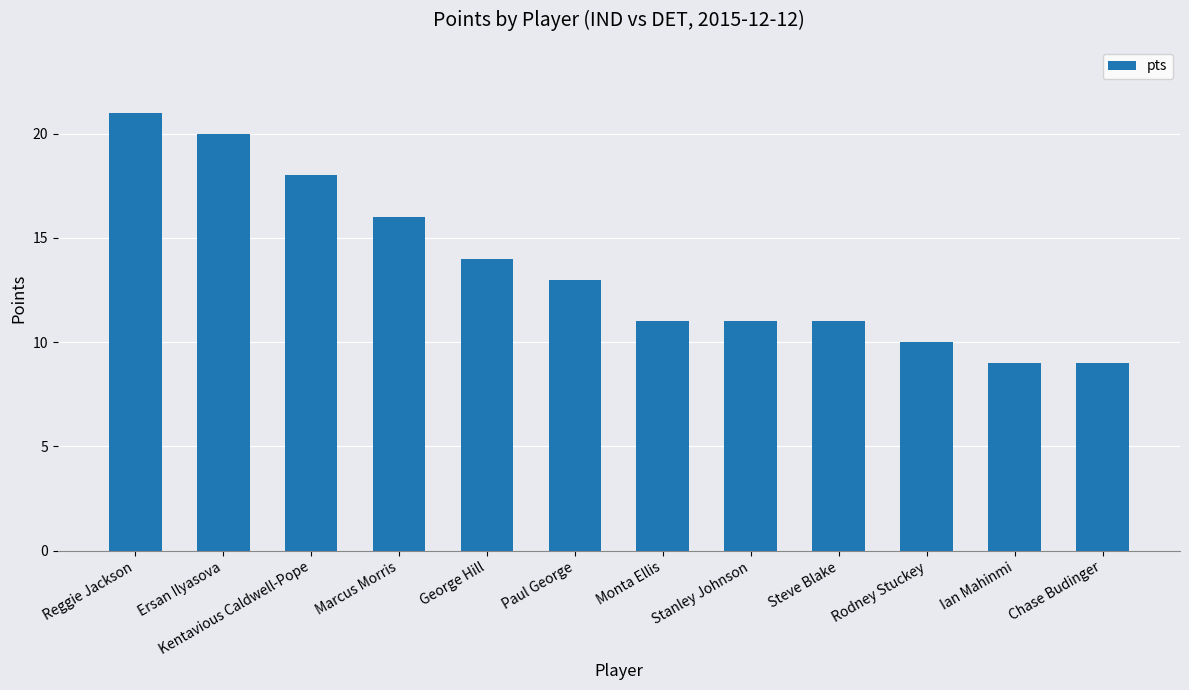

What position from the right is Reggie Jackson?

12